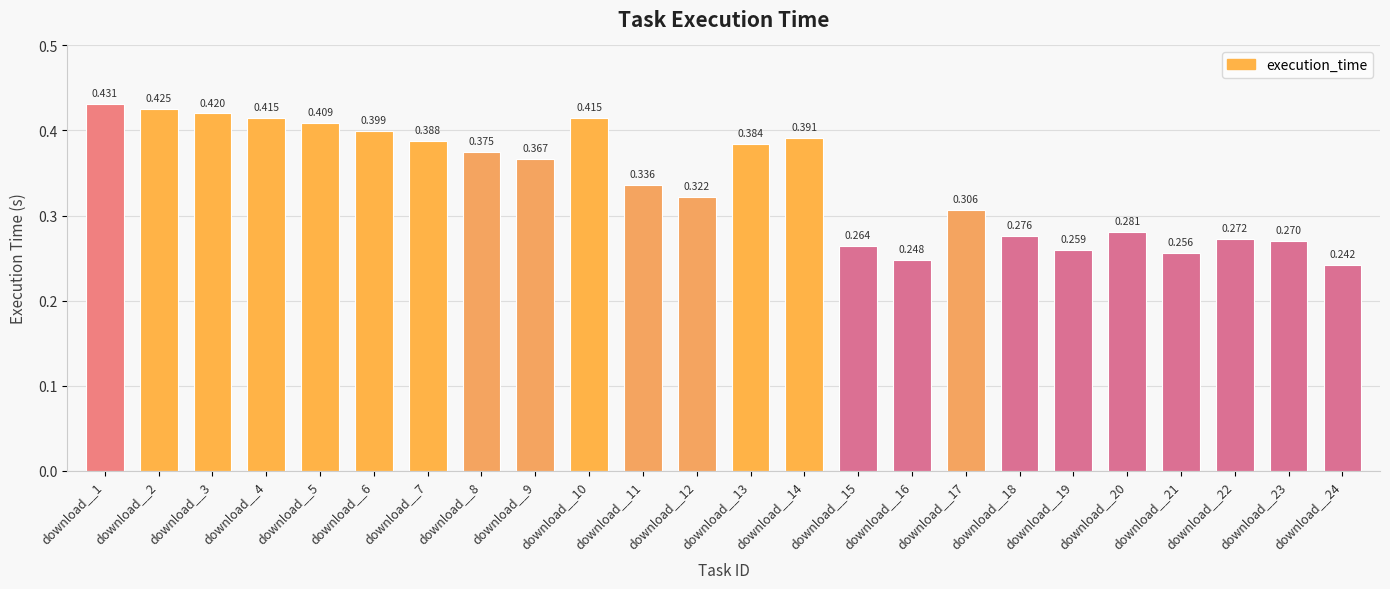

True or false: the data shows 0.3 at download__23.

True